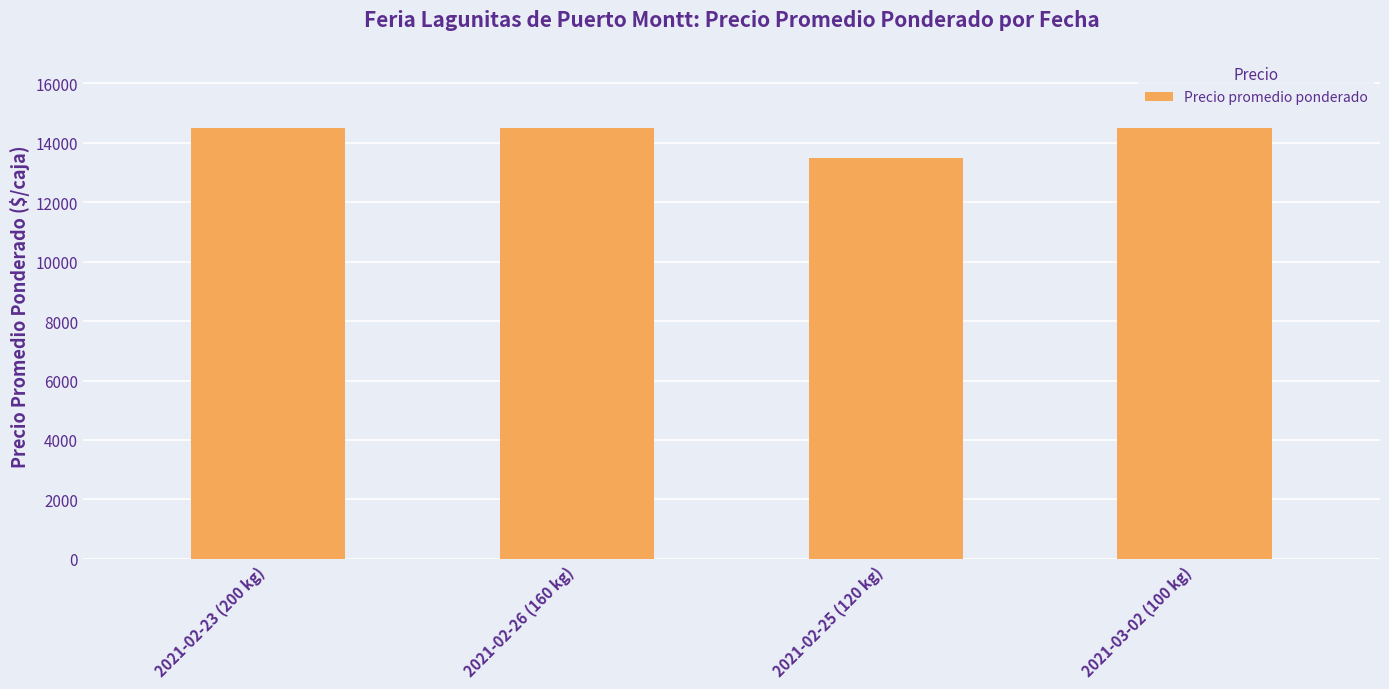

Approximately how many times larger is the value at 2021-03-02 (100 kg) compared to 2021-02-25 (120 kg)?

1.1